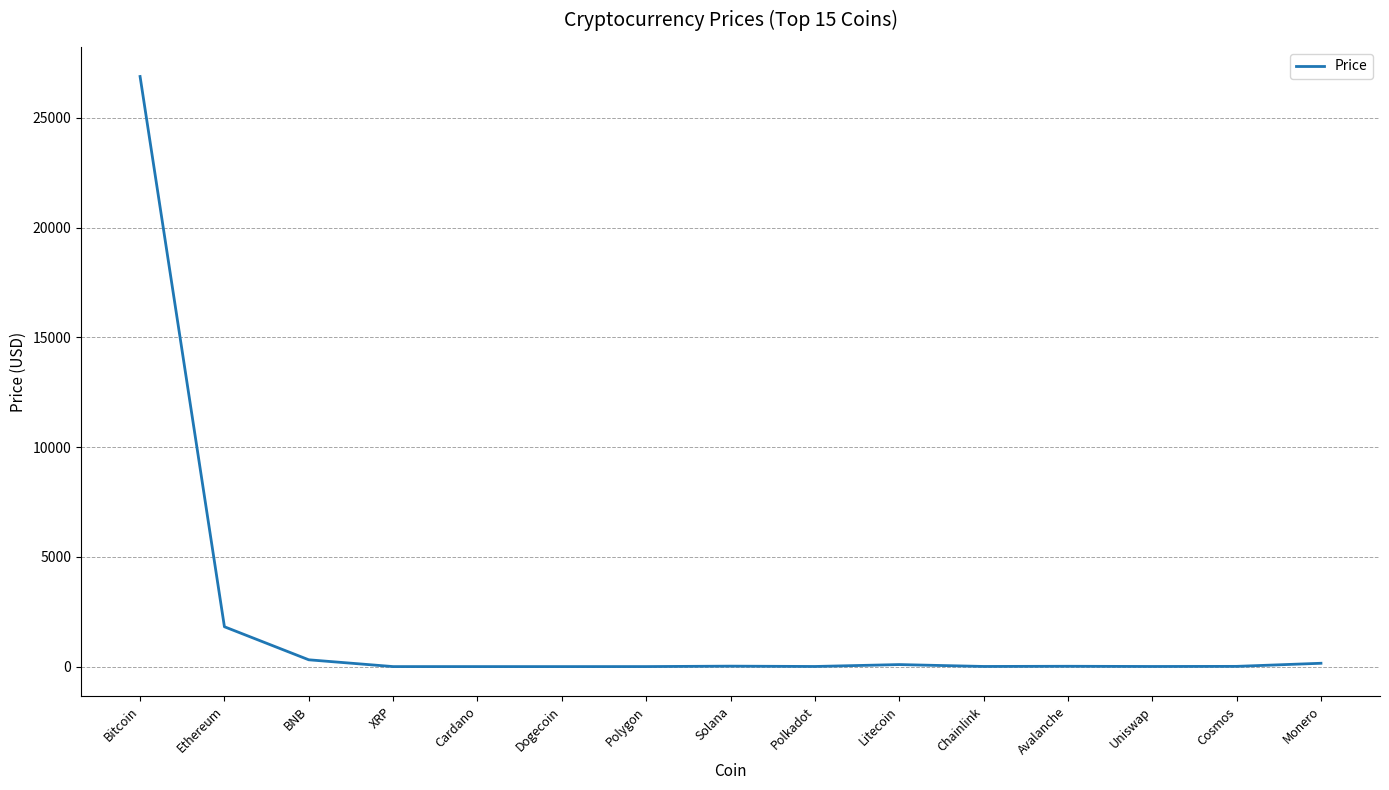

Read the value at Uniswap.

5.3